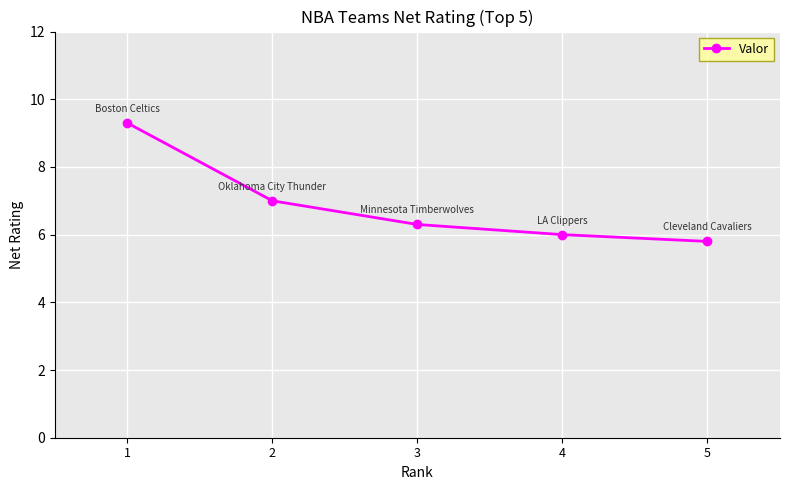

How many data points does each series have?

5